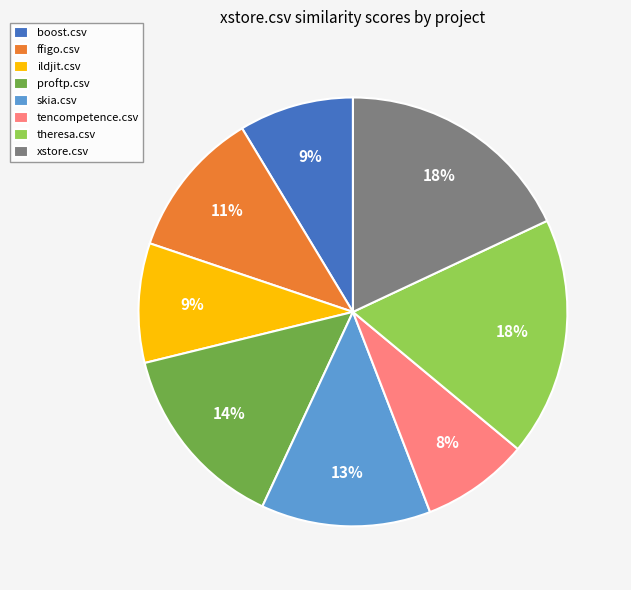

Do theresa.csv and ildjit.csv together represent more than half of the pie?

No